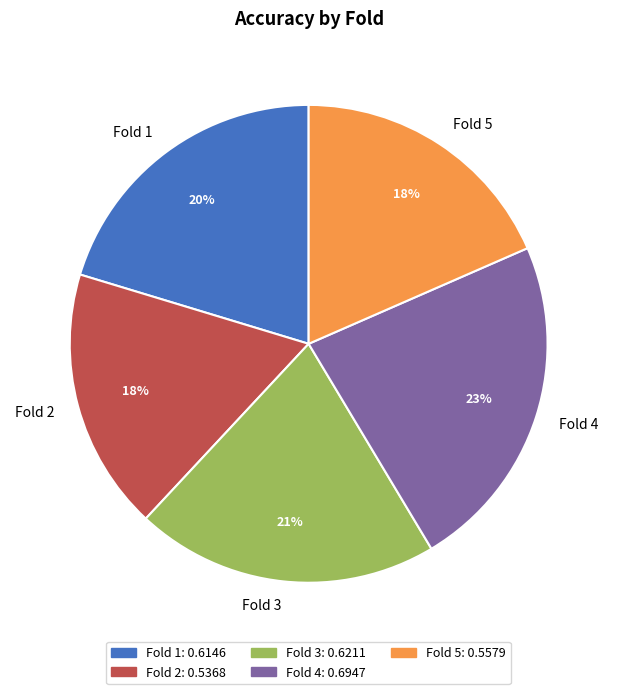

Is the sum of Fold 4 and Fold 3 greater than half?

No